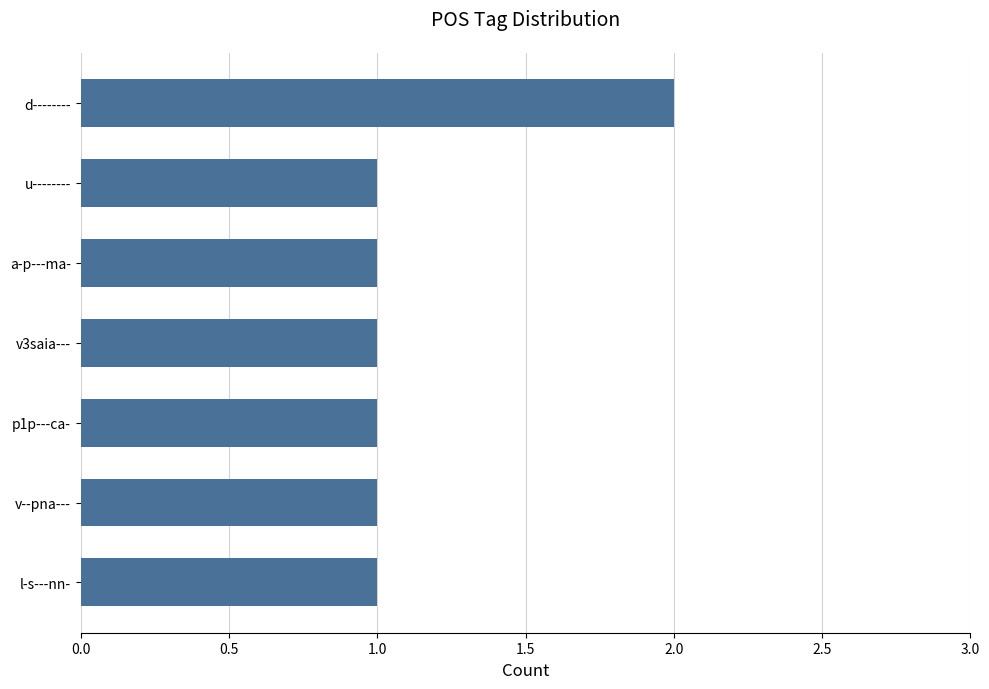

The chart shows a value of 1 at a-p---ma-. True or false?

True